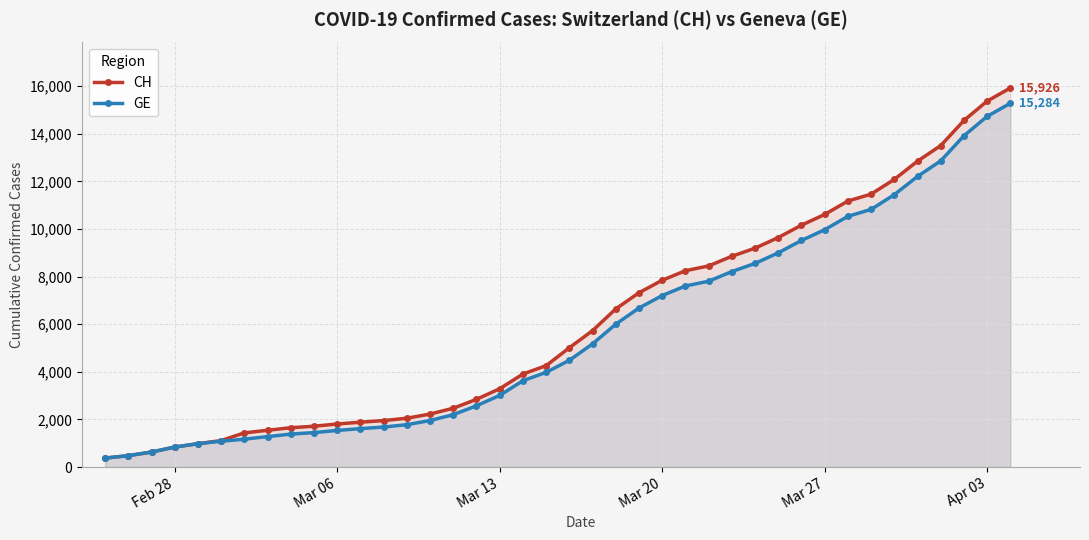

Reading right to left, extract all data points from this chart.

CH: 15926	15375	14561	13505	12852	12086	11467	11175	10613	10162	9642	9196	8855	8449	8249	7847	7323	6644	5731	5012	4259	3908	3291	2845	2472	2226	2051	1952	1885	1809	1715	1652	1544	1436	1113	981	840	630	479	375
GE: 15284	14733	13919	12863	12210	11444	10825	10533	9971	9520	9000	8554	8213	7807	7607	7205	6681	6002	5174	4485	3978	3627	3010	2574	2201	1955	1780	1681	1614	1538	1447	1384	1278	1171	1083	981	840	630	479	375